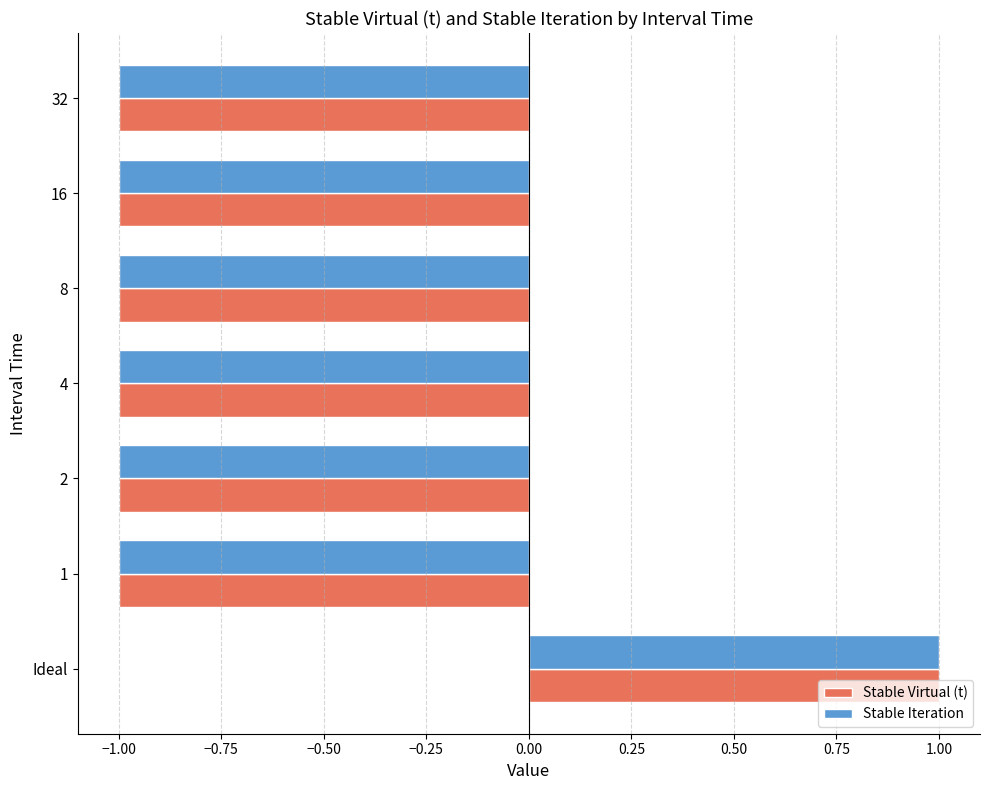

True or false: Stable Virtual (t) has a value of 1 at Ideal.

True